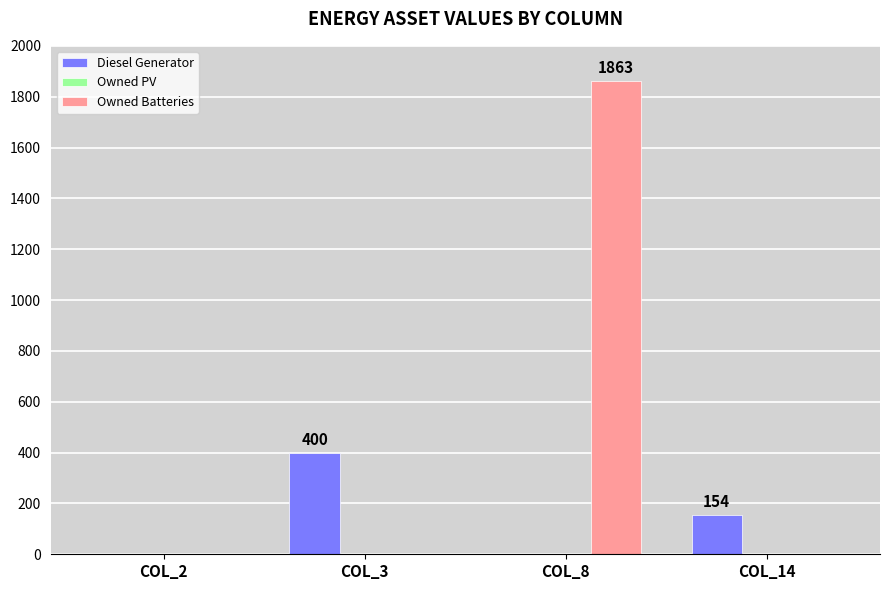

At which category is the sum across all series the highest?

COL_8